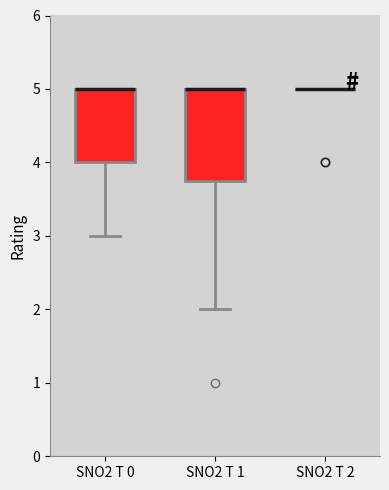

Which box is the tallest, from its lower edge to its upper edge?

SNO2 T 1